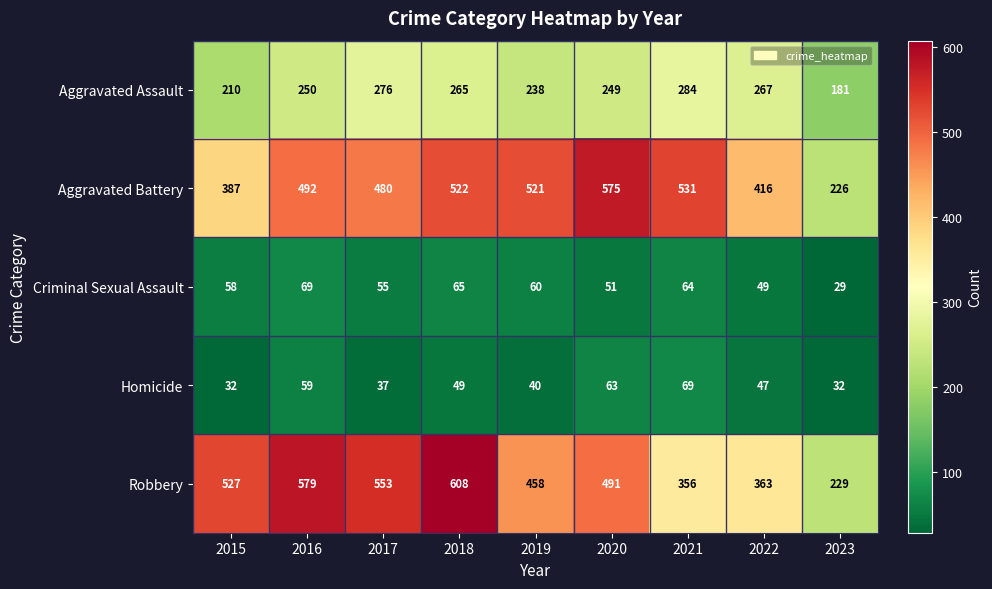

What value does the Homicide series have at 2020, to the nearest 5?

65